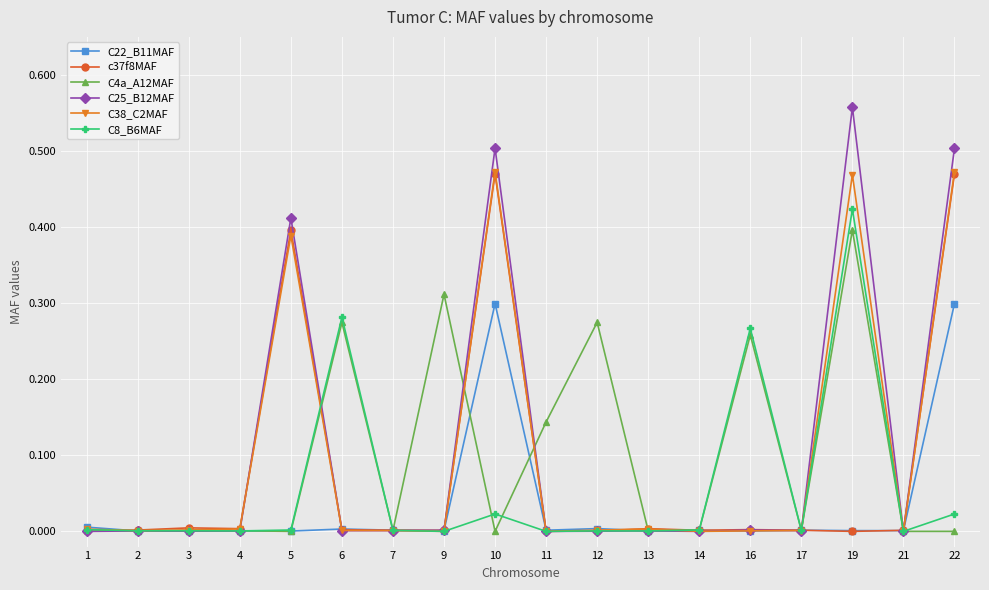

Is it true that C8_B6MAF equals 0.0 at 17?

True